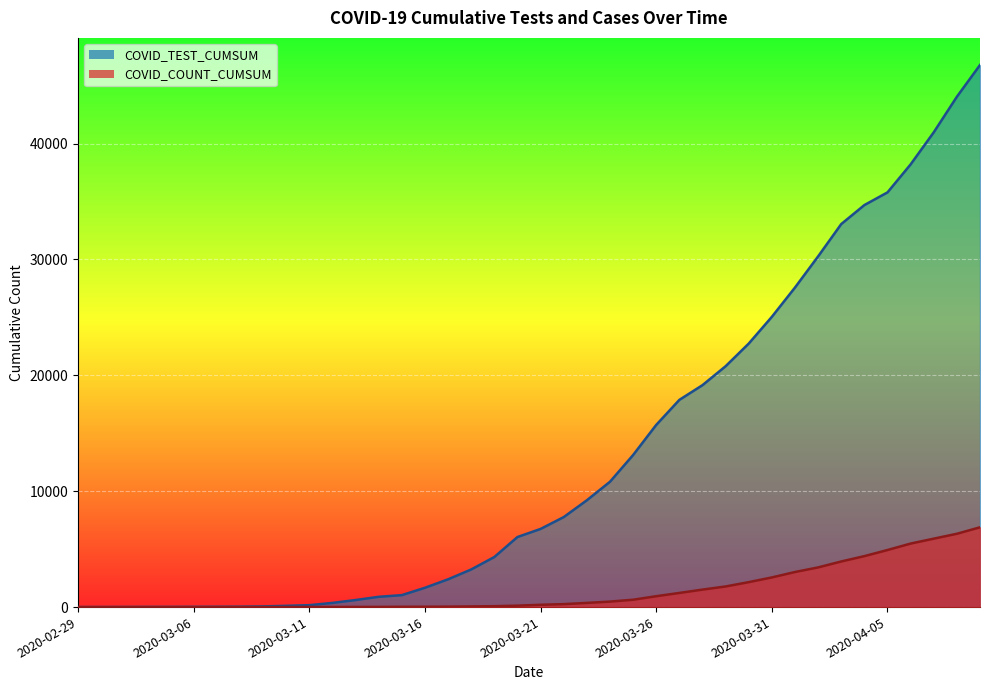

What is the sum of the COVID_COUNT_CUMSUM values at 2020-03-24 and 2020-04-07?

6380